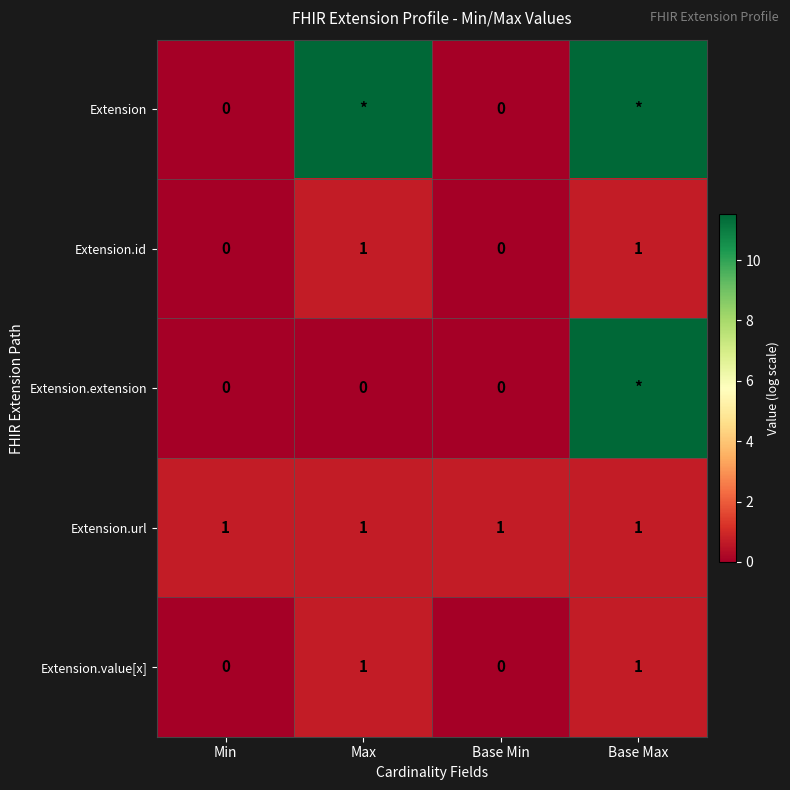

What is the spread (max minus min) of values at Max?

11.5